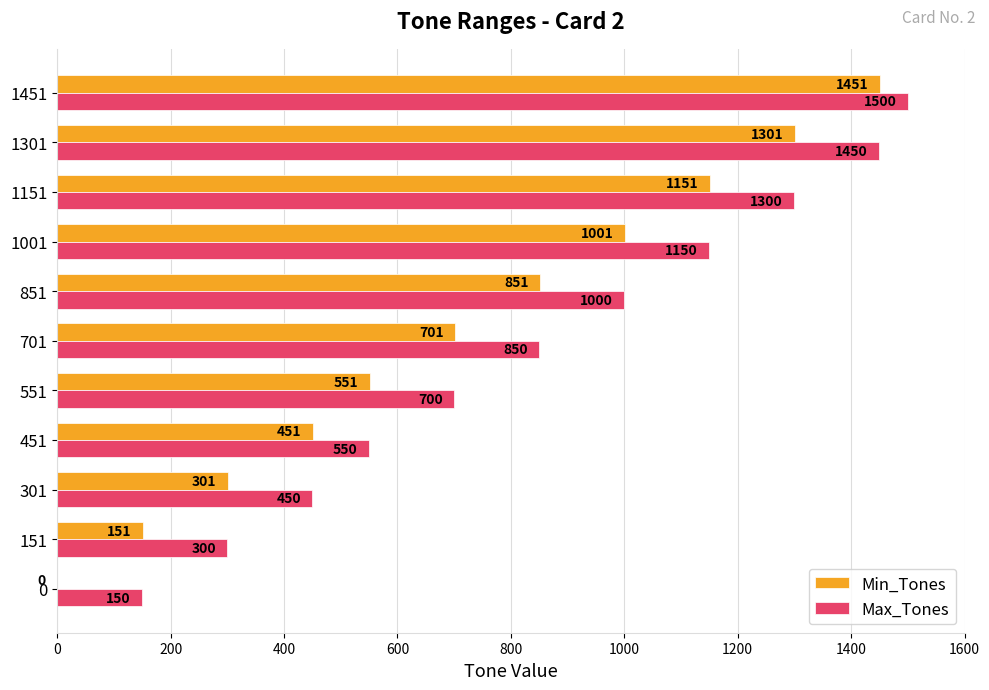

At which category is the sum across all series the highest?

1451